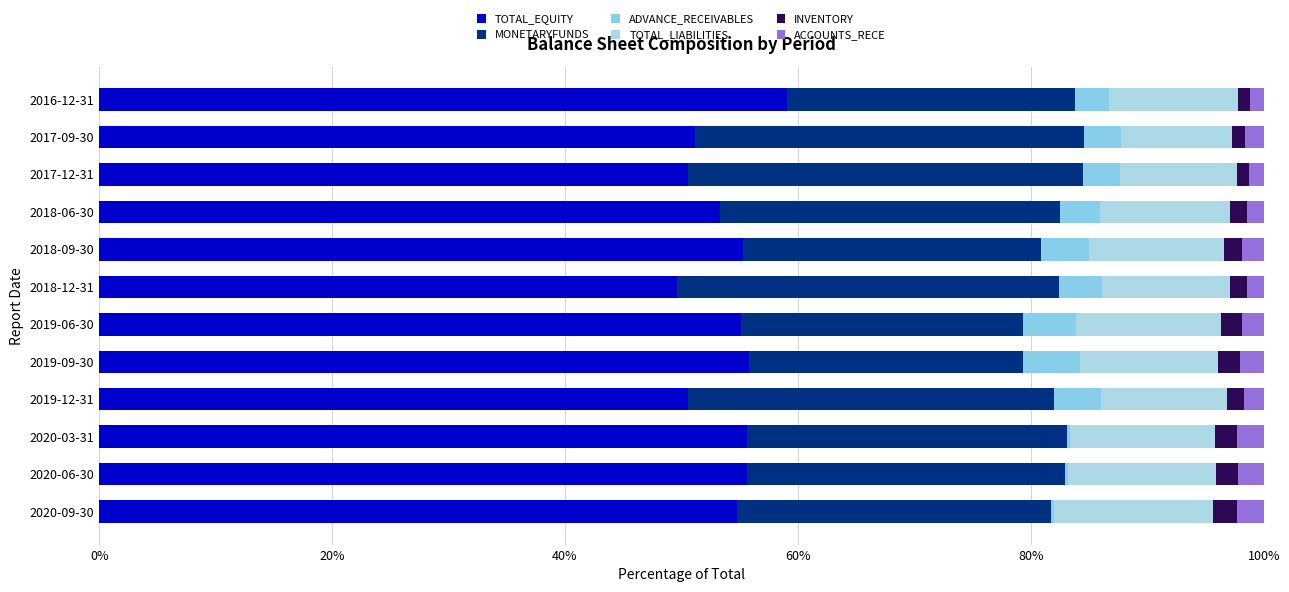

Count the number of data series in this chart.

6